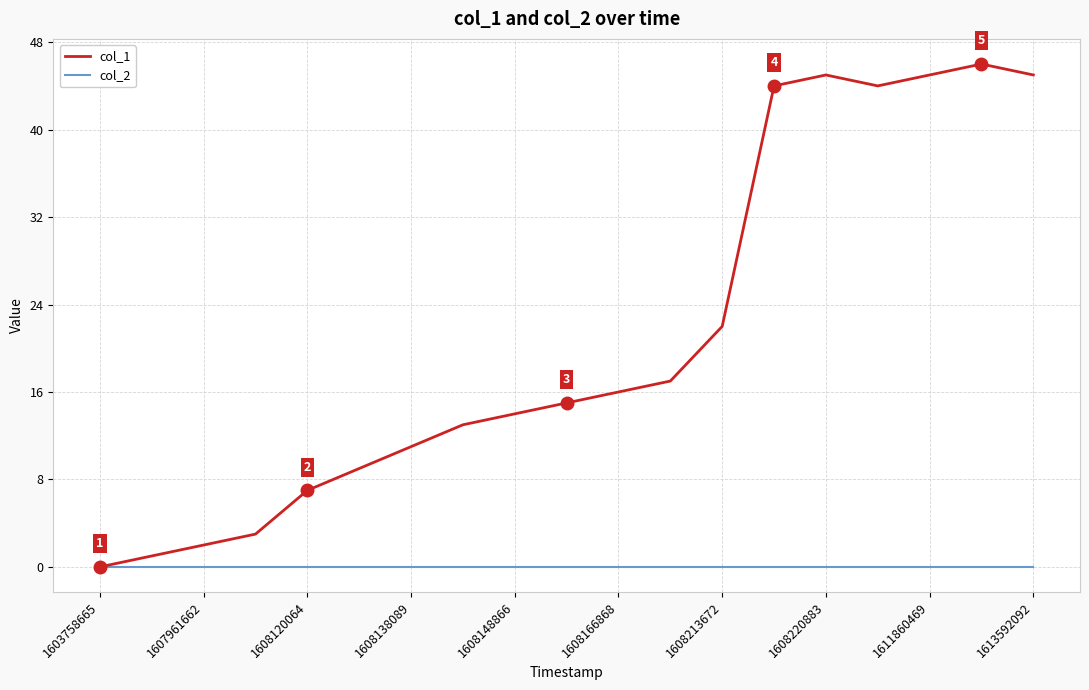

Which series has the widest spread of values?

col_1